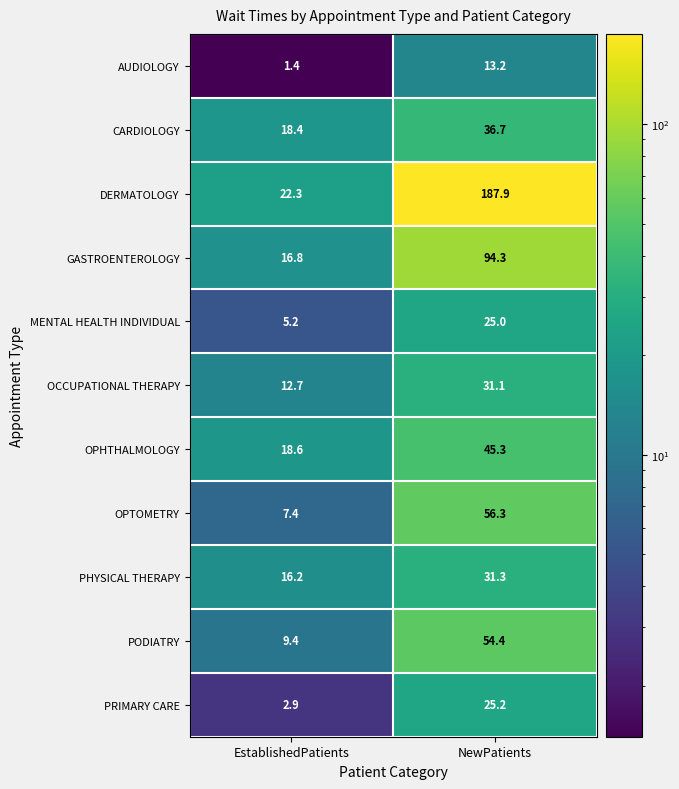

Rank the series at NewPatients from lowest to highest value.

AUDIOLOGY, MENTAL HEALTH INDIVIDUAL, PRIMARY CARE, OCCUPATIONAL THERAPY, PHYSICAL THERAPY, CARDIOLOGY, OPHTHALMOLOGY, PODIATRY, OPTOMETRY, GASTROENTEROLOGY, DERMATOLOGY